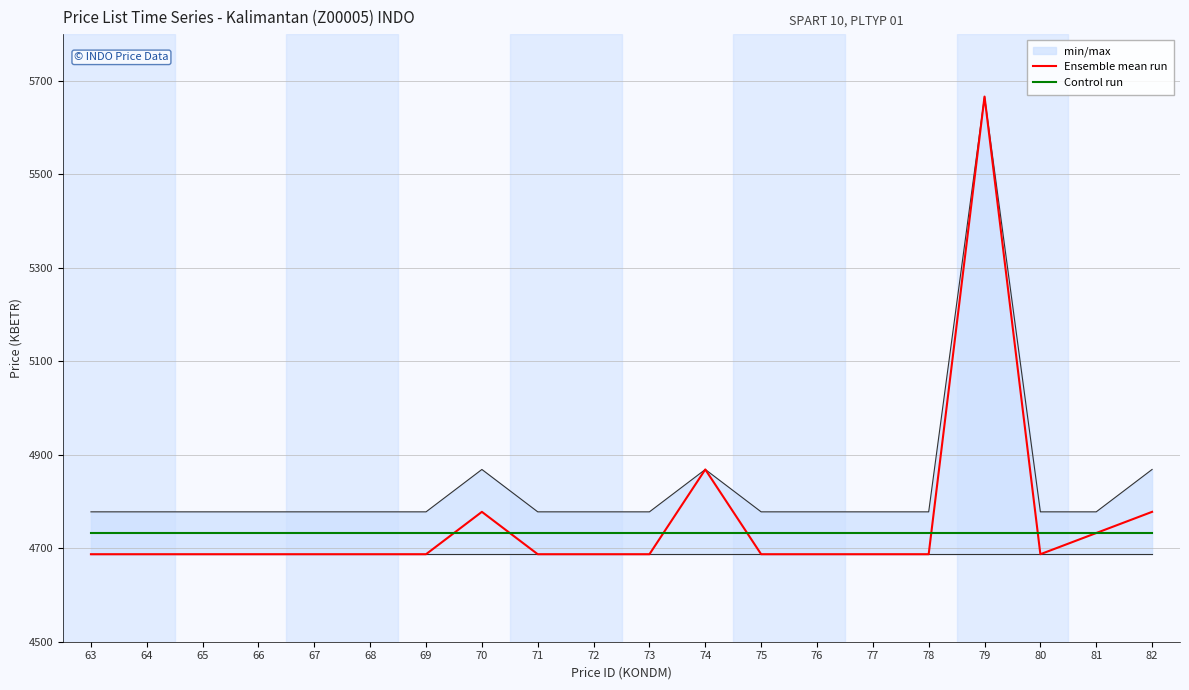

What is the approximate value of Ensemble mean run at 80?

4687.2